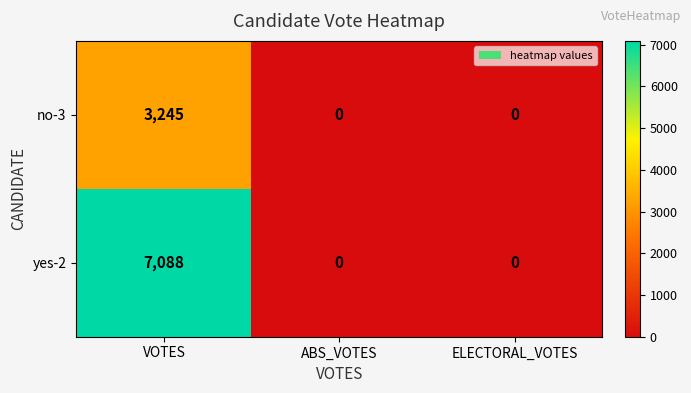

List the series in order of their overall mean, lowest first.

no-3, yes-2